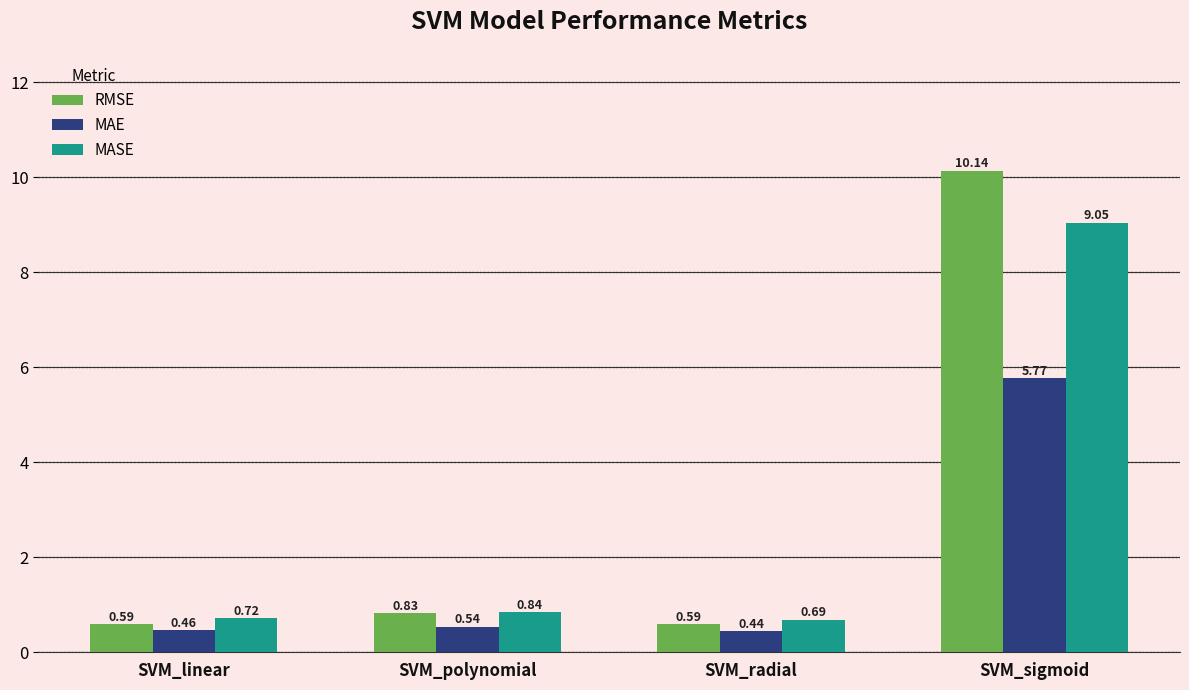

How many bars are there in total?

12